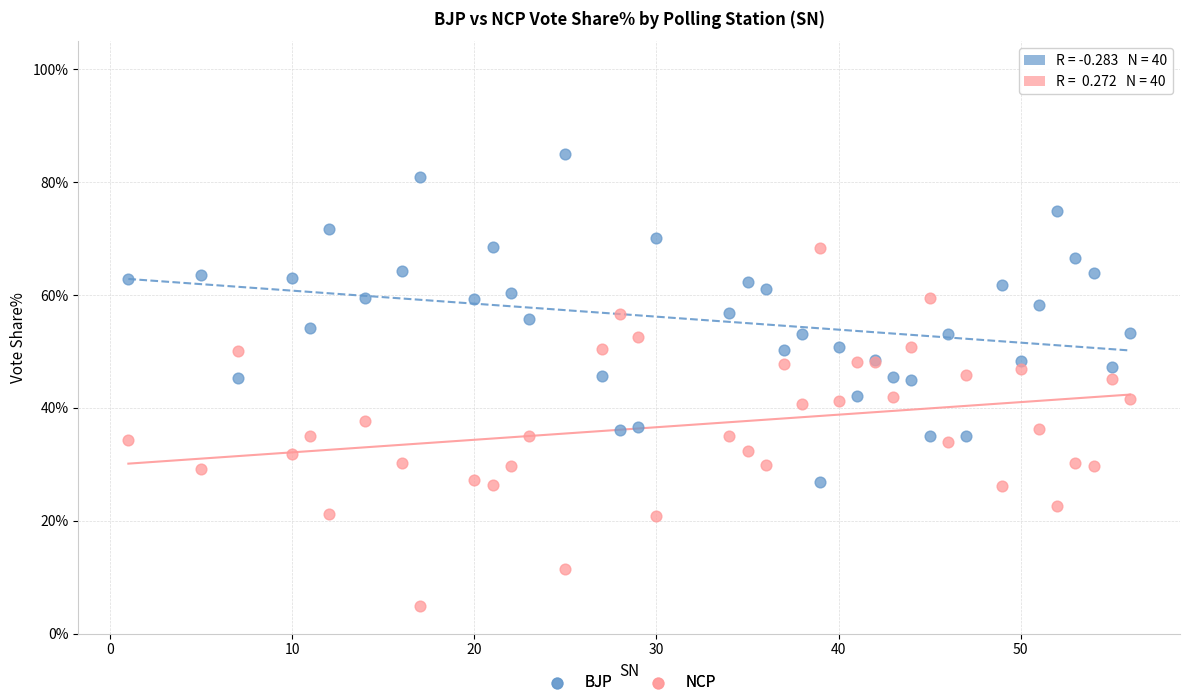

Which series has the largest Y range (max minus min)?

NCP